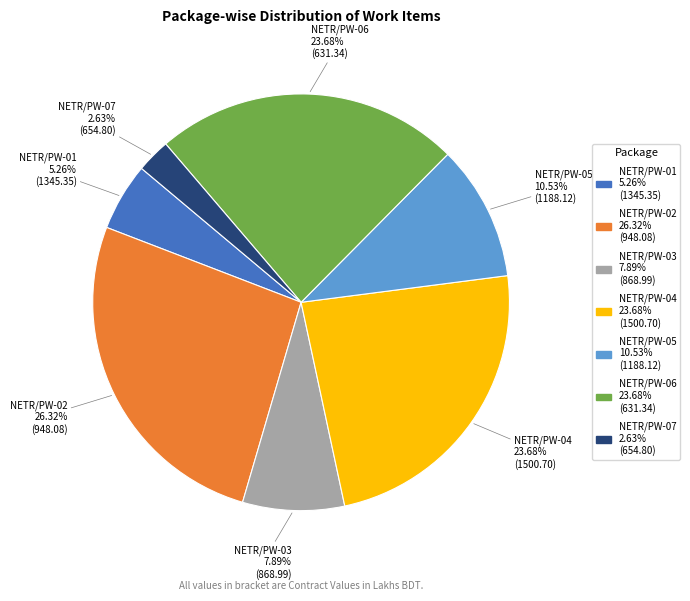

What is the ratio of the value at NETR/PW-05 to the value at NETR/PW-03?

1.3